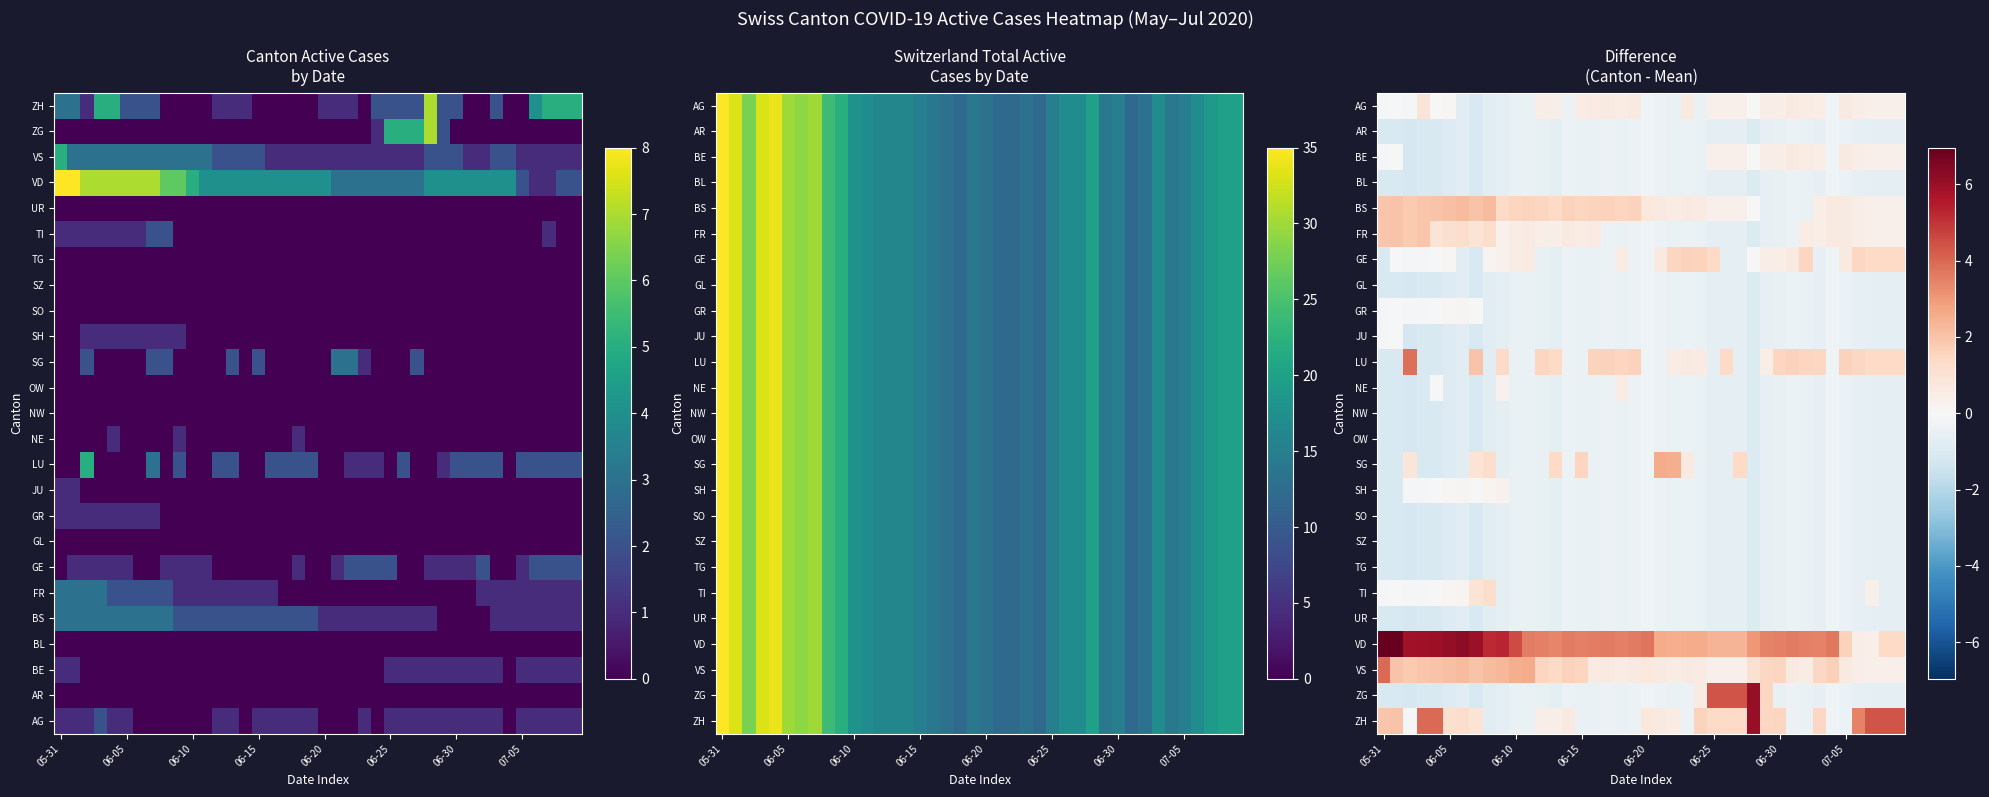

What is the maximum value shown in the chart?

7.0